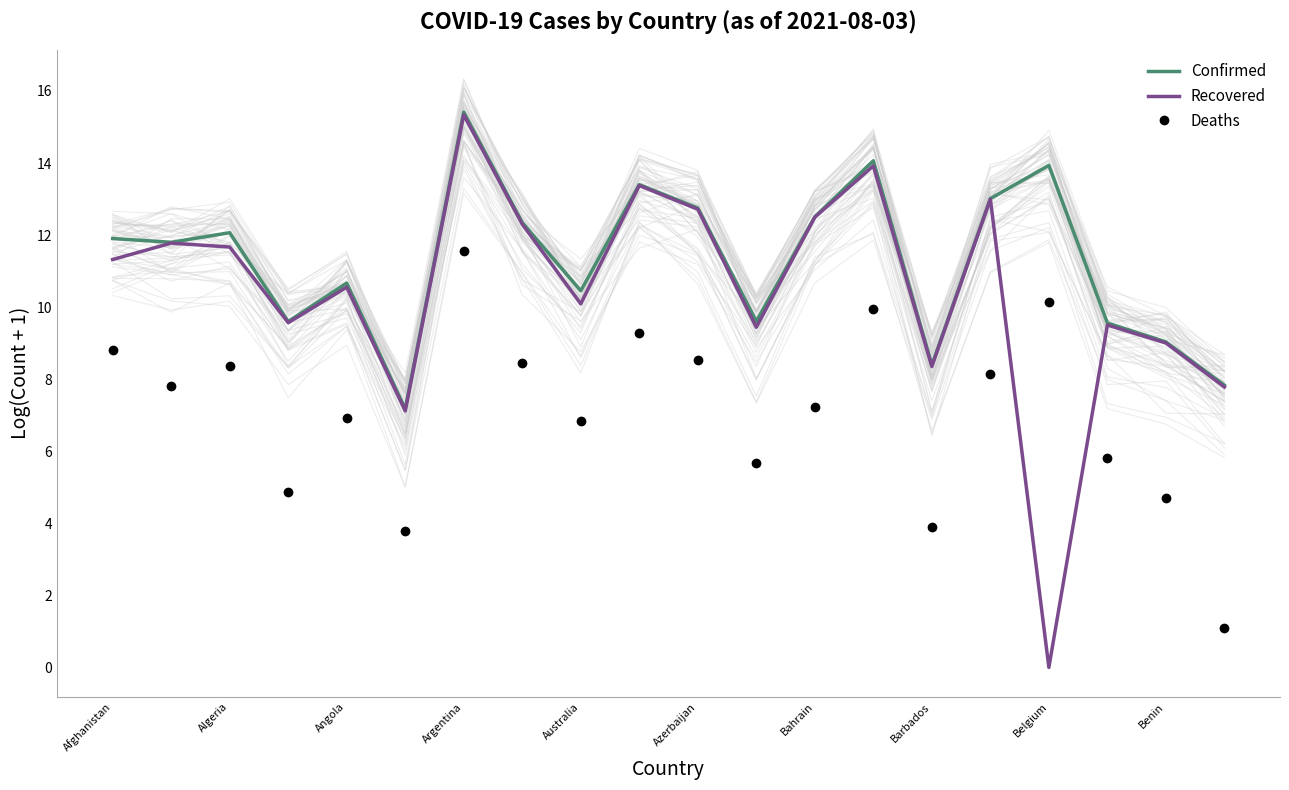

Which category has the highest value in the Confirmed series?

Argentina